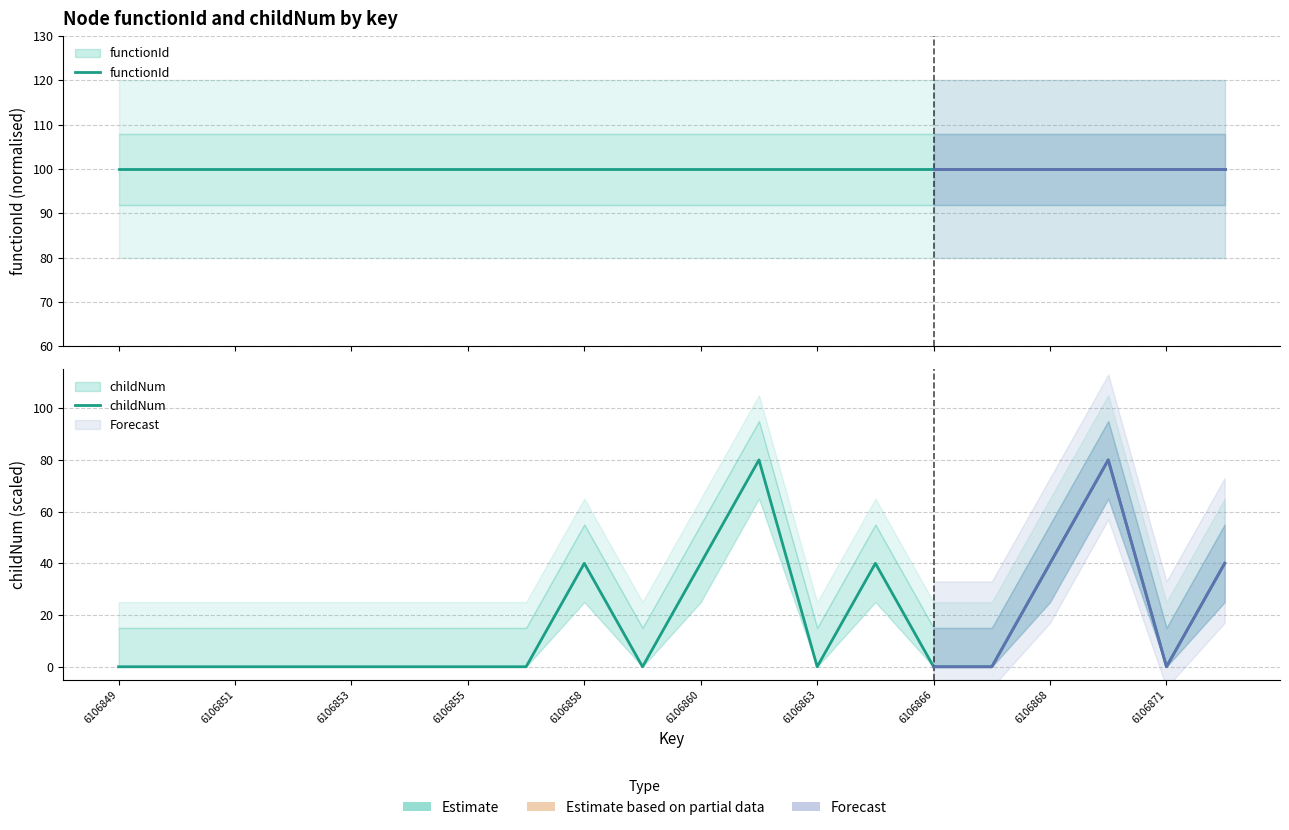

Count the number of categories in the chart.

20